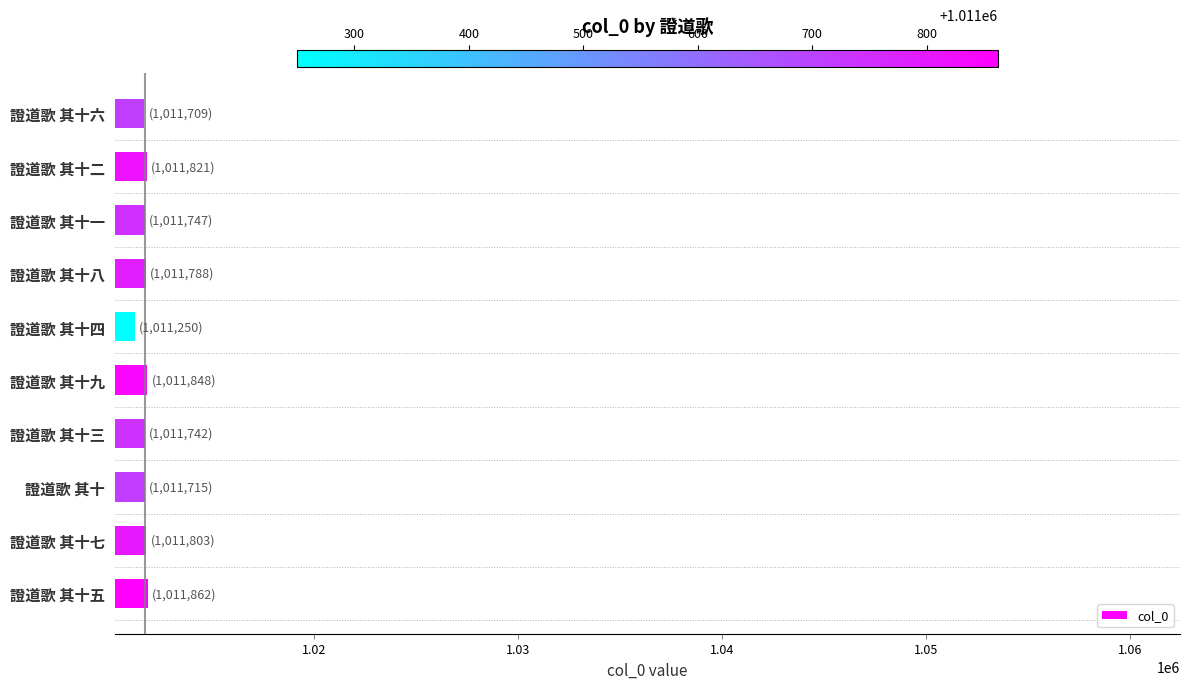

Approximately how many times larger is the value at 證道歌 其十五 compared to 證道歌 其十三?

1.0